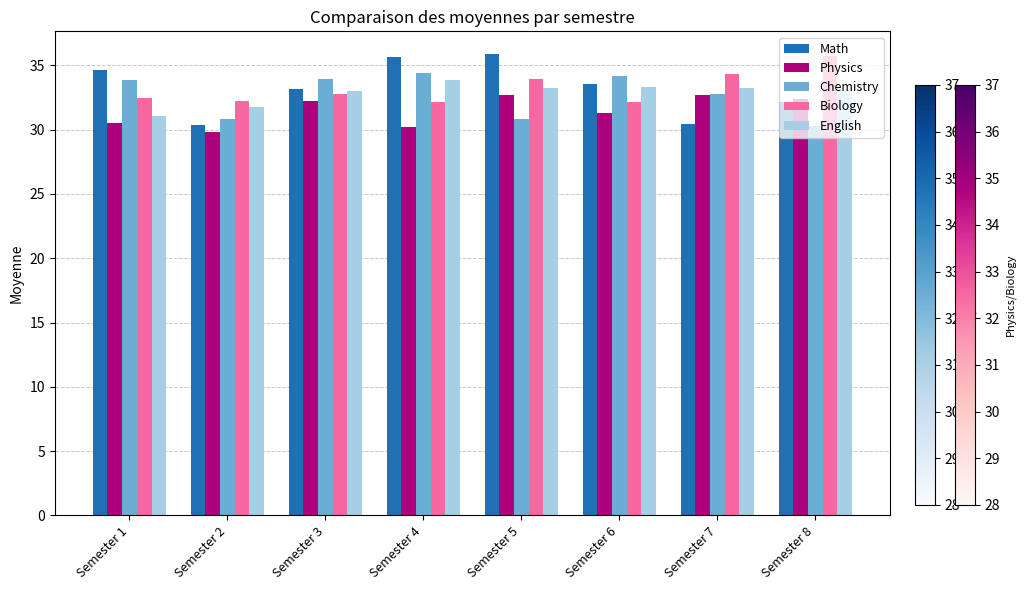

What is the total value across all series at Semester 1?

162.7